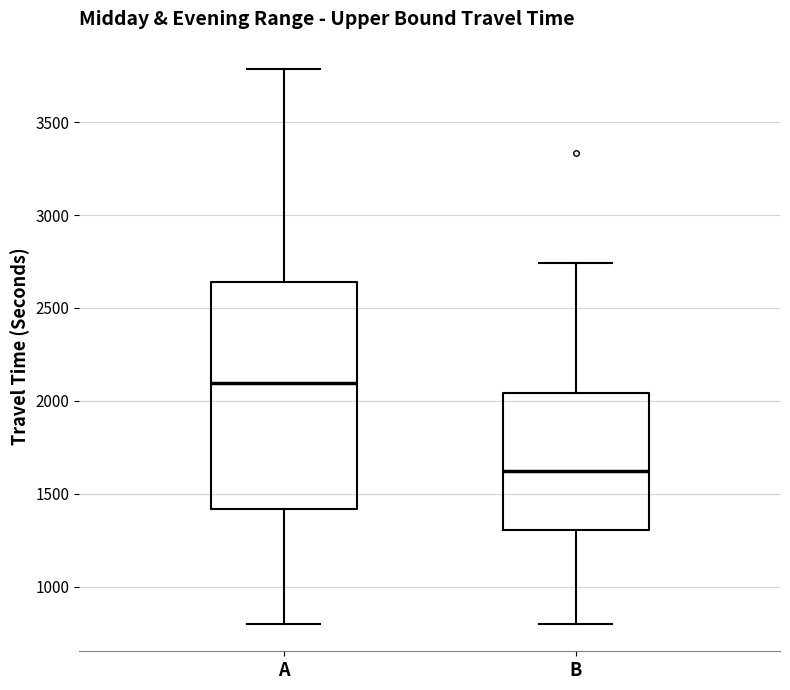

Reading left to right, transcribe this box plot: for each box, give where its median line is, the range the box spans, and where its two whiskers end, as read against the y-axis. The values are not printed on the chart, so give them approximately, as read against the axis.

A: median 2100, box 1400 to 2650, whiskers 800 to 3800
B: median 1600, box 1300 to 2050, whiskers 800 to 2750